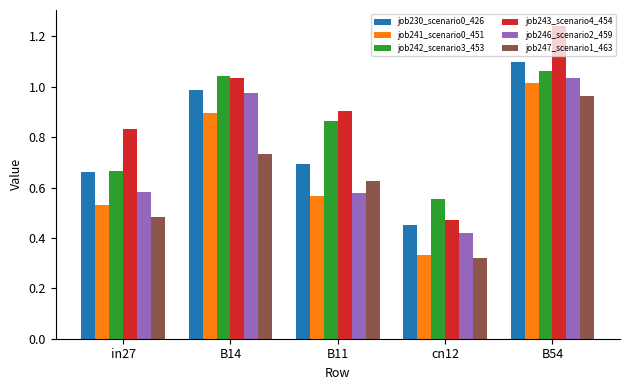

At which label does job246_scenario2_459 reach its peak?

B54